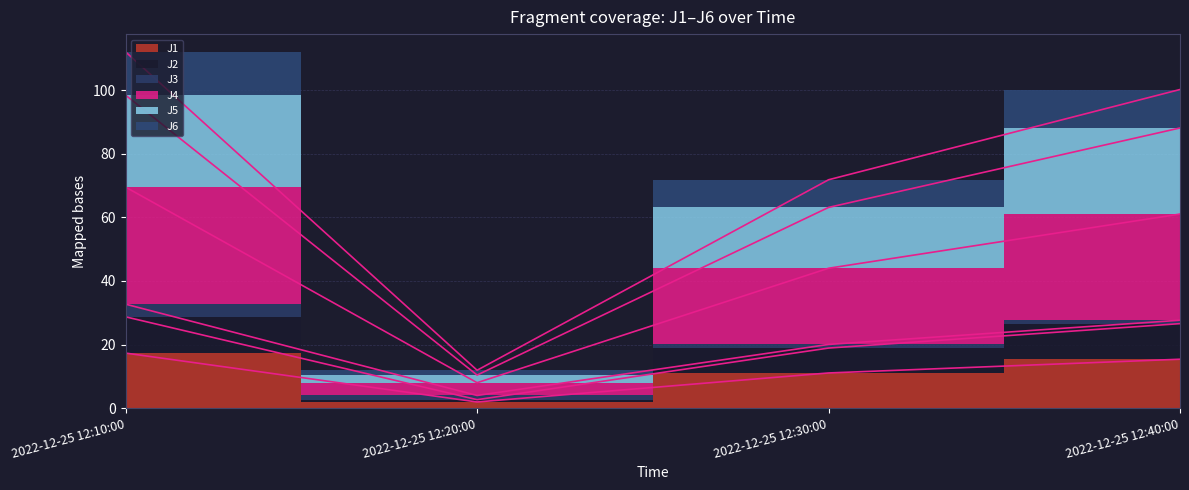

At which category is the sum across all series the highest?

2022-12-25 12:10:00